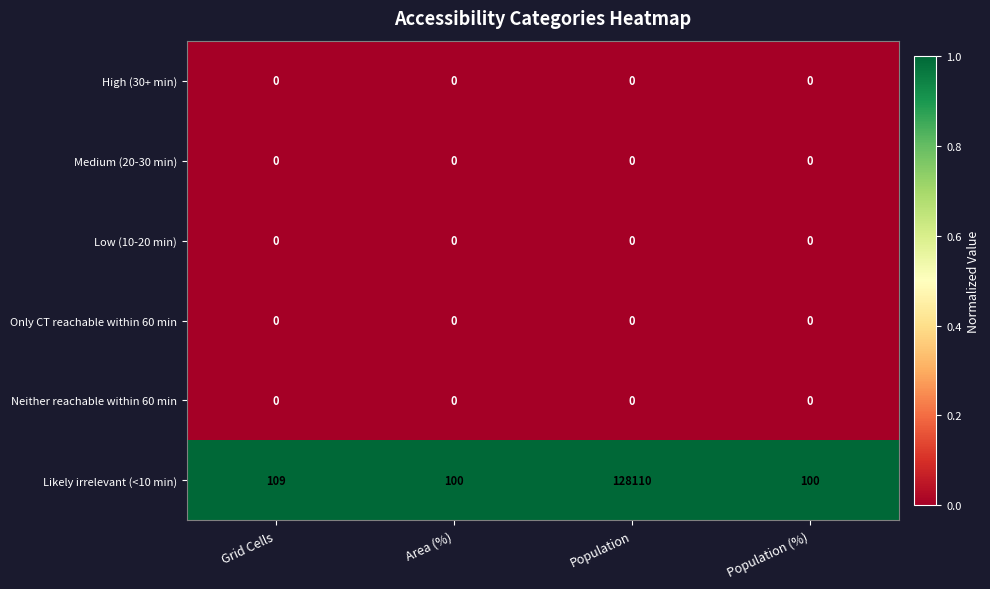

Reading left to right, what are all the values shown in this chart?

High (30+ min): Grid Cells=0	Area (%)=0	Population=0	Population (%)=0
Medium (20-30 min): Grid Cells=0	Area (%)=0	Population=0	Population (%)=0
Low (10-20 min): Grid Cells=0	Area (%)=0	Population=0	Population (%)=0
Only CT reachable within 60 min: Grid Cells=0	Area (%)=0	Population=0	Population (%)=0
Neither reachable within 60 min: Grid Cells=0	Area (%)=0	Population=0	Population (%)=0
Likely irrelevant (<10 min): Grid Cells=109	Area (%)=100	Population=128110	Population (%)=100